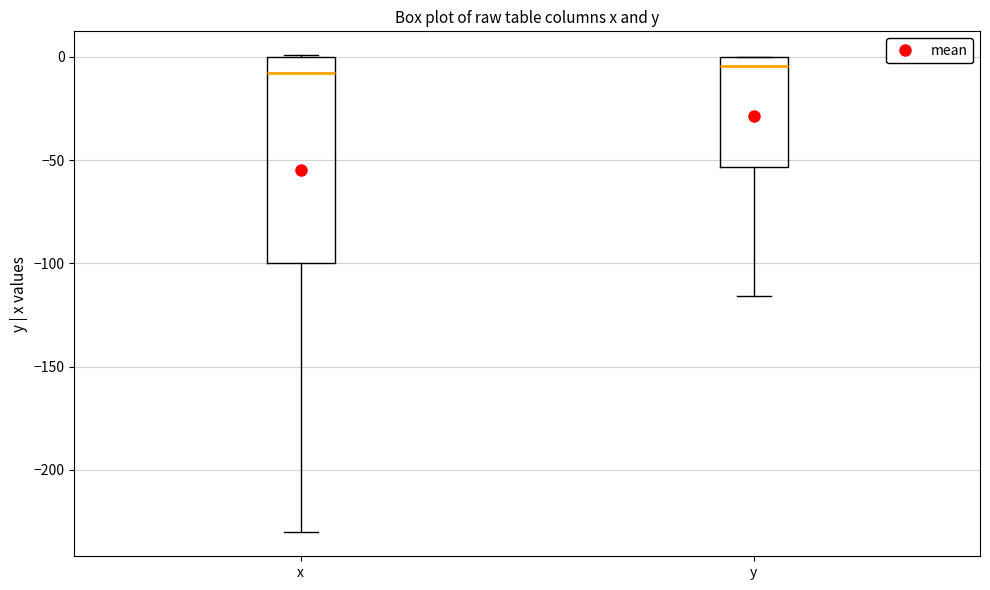

Where is the upper edge of the box for y on the y-axis? The values are not printed on the chart, so give them approximately, as read against the axis.

0